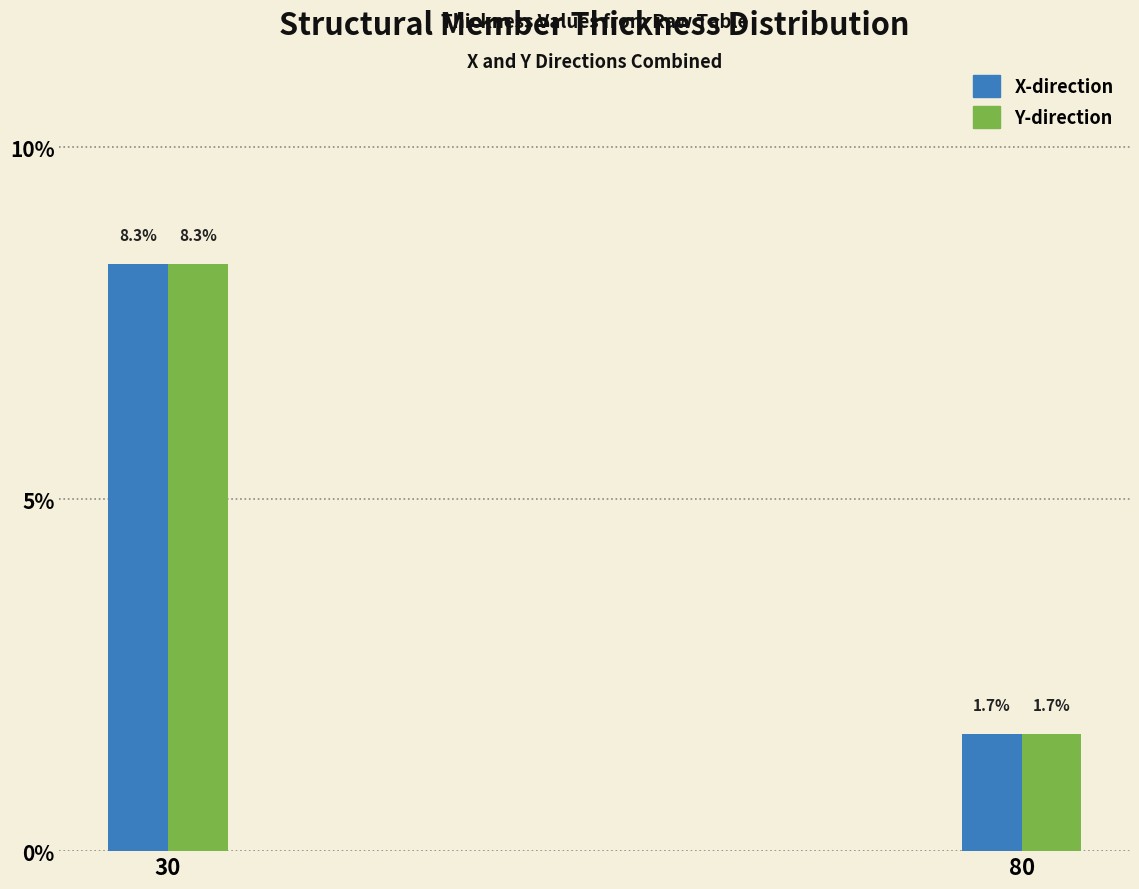

Reading right to left, what are all the values shown in this chart?

X-direction: 80=1.7	30=8.3
Y-direction: 80=1.7	30=8.3